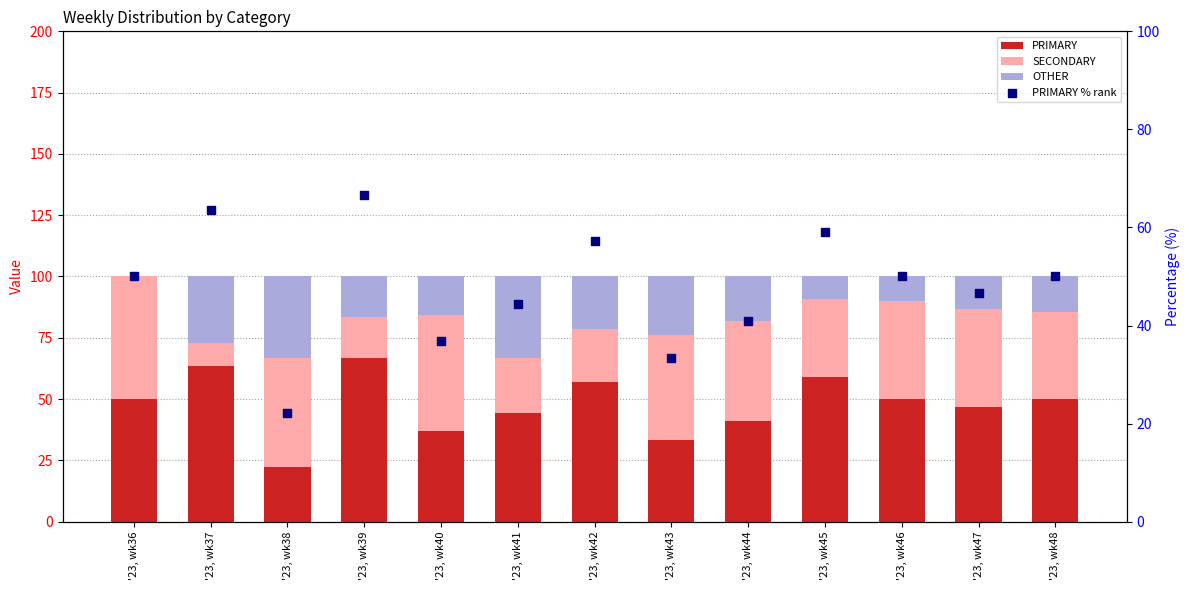

Which series contains the lowest Y value?

OTHER